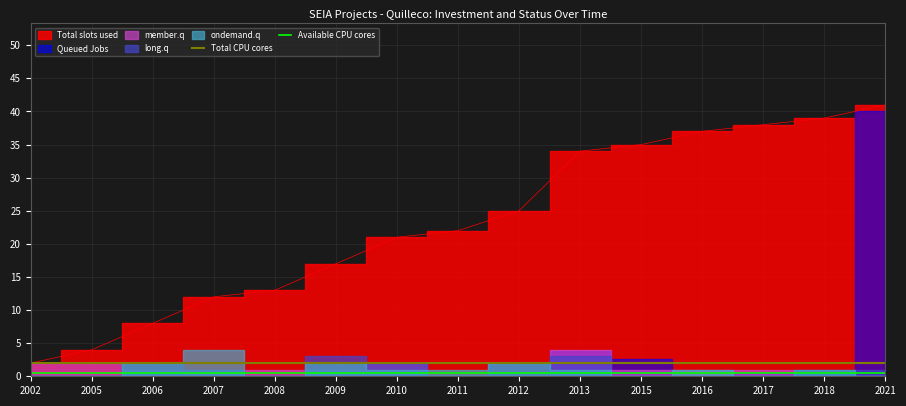

Which has a higher value, 2009 or 2017?

2009